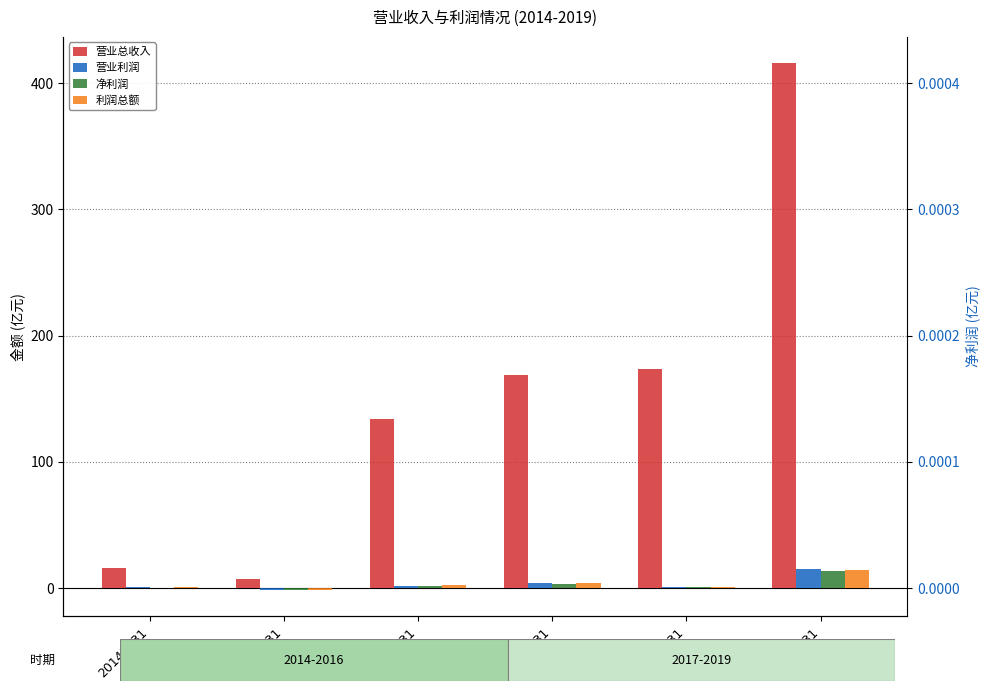

What is the spread (max minus min) of values at 20141231?

15.7